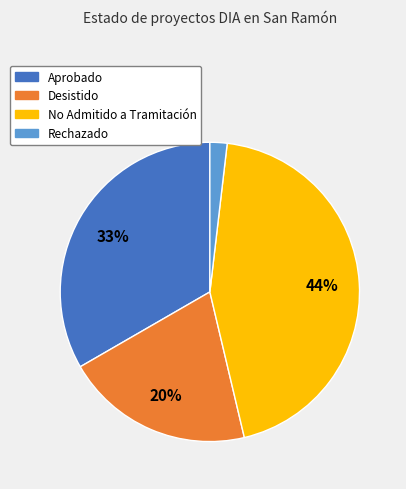

Rank the categories by value from highest to lowest.

No Admitido a Tramitación, Aprobado, Desistido, Rechazado